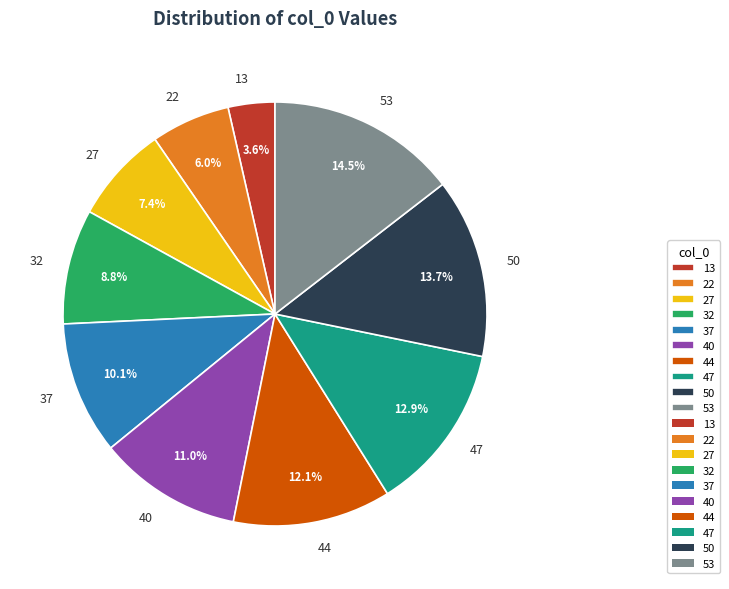

Do 50 and 44 together represent more than half of the pie?

No